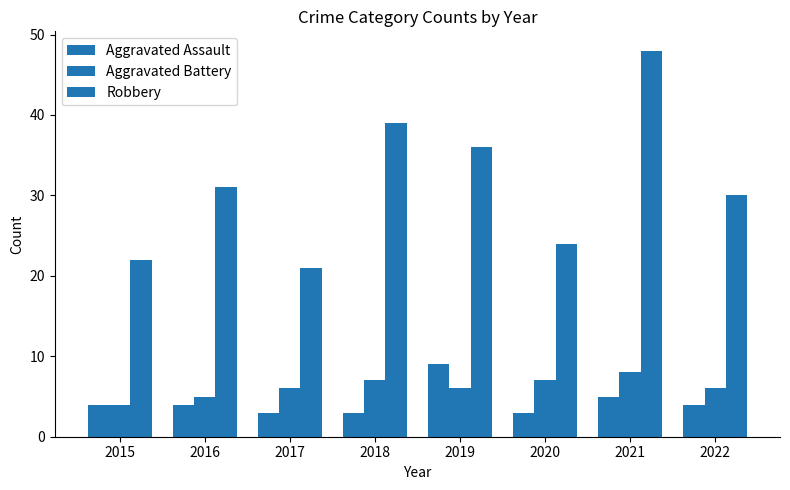

What is the value of the Aggravated Battery bar at the 5th from the left?

6